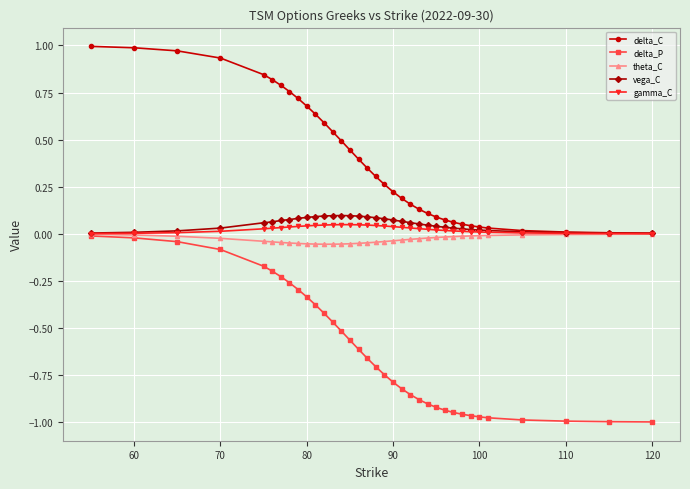

Which series has the largest total across all categories?

delta_C